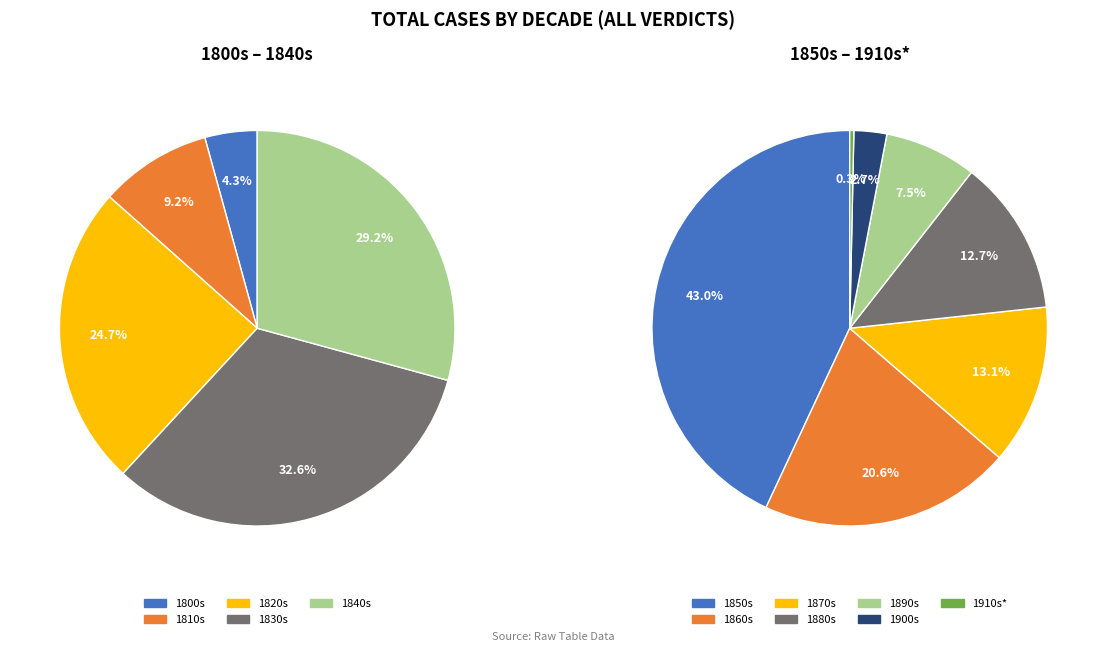

To the nearest percent, what portion does 1800s represent?

4%